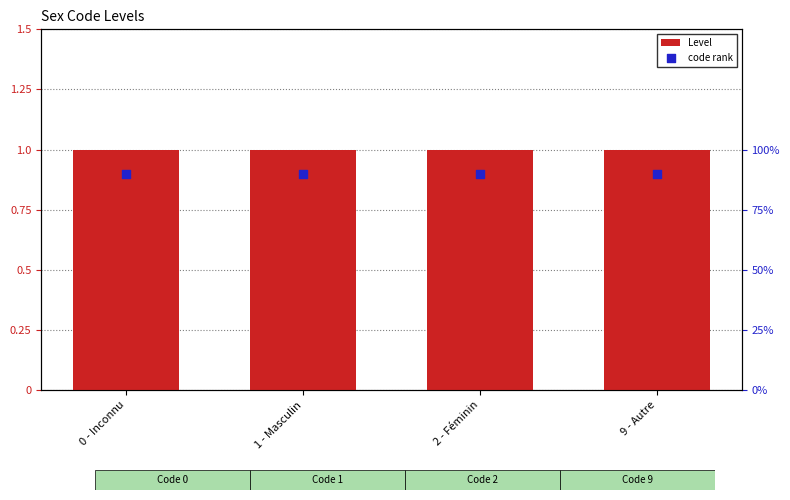

What are all the series names shown in the legend?

Level, code rank